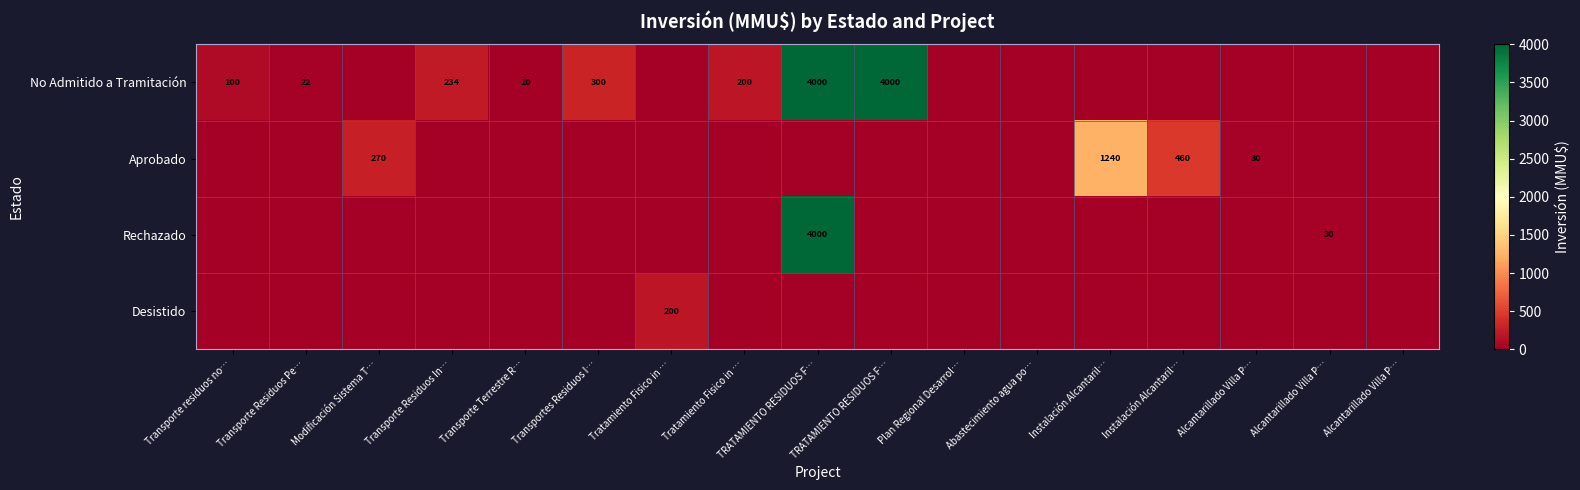

The Rechazado series shows -1732 at Modificación Sistema T…. True or false?

False